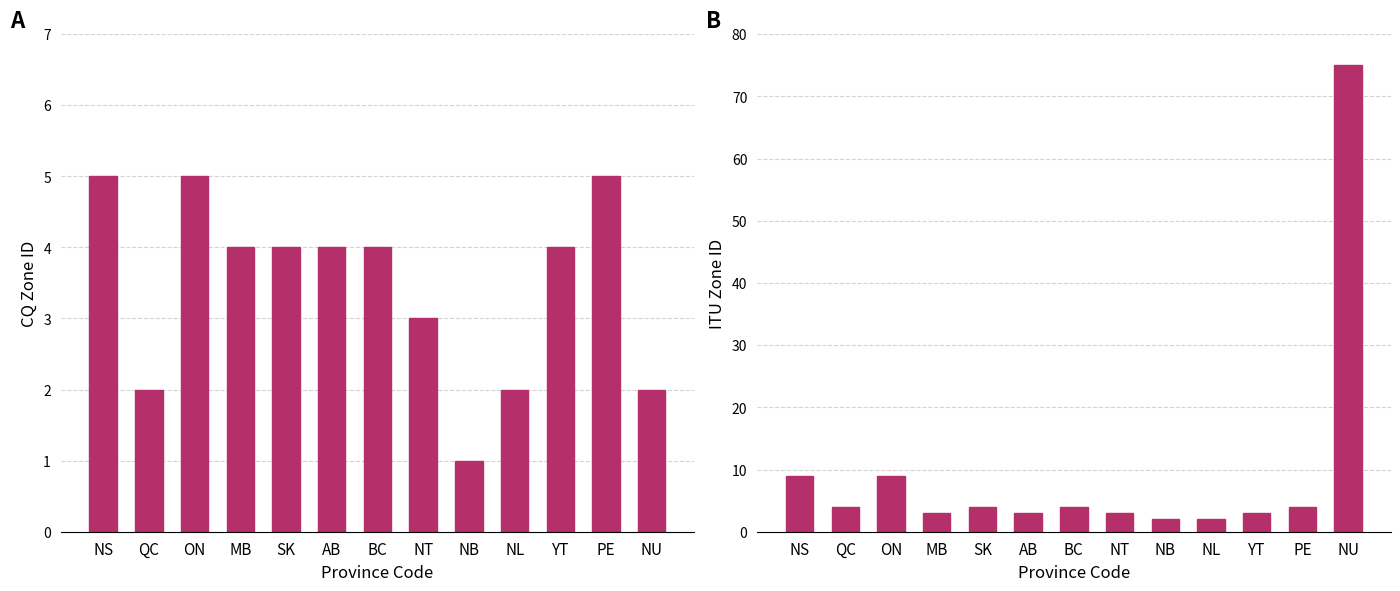

What is the sum of all CQ Zone ID values?

45